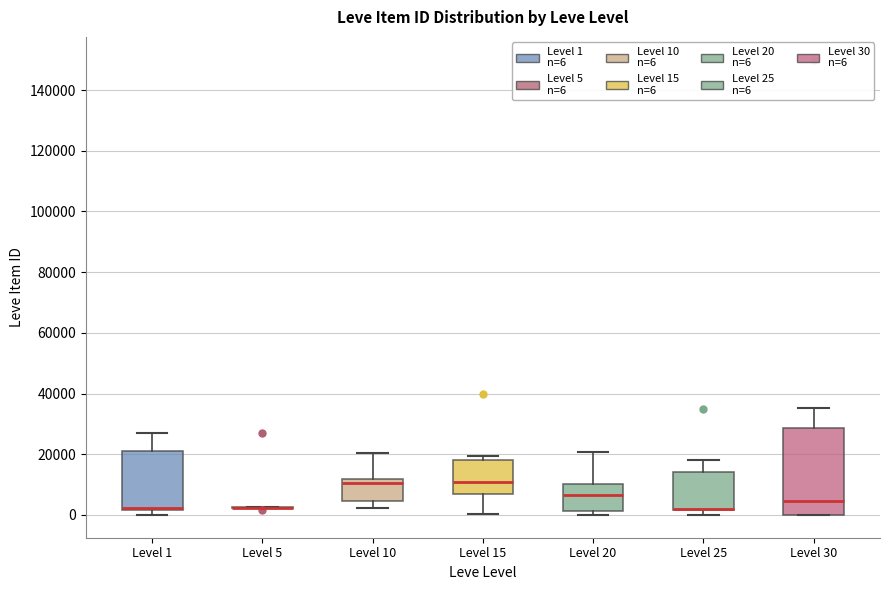

Reading left to right, transcribe this box plot: for each box, give where its median line is, the range the box spans, and where its two whiskers end, as read against the y-axis. The values are not printed on the chart, so give them approximately, as read against the axis.

Level 1: median 2000 (drawn on the box's lower edge), box 2000 to 22000, whiskers 0 to 28000
Level 5: box collapsed to a line at 2000, whiskers 2000 to 2000
Level 10: median 10000, box 4000 to 12000, whiskers 2000 to 20000
Level 15: median 10000, box 6000 to 18000, whiskers 0 to 20000
Level 20: median 6000, box 2000 to 10000, whiskers 0 to 20000
Level 25: median 2000 (drawn on the box's lower edge), box 2000 to 14000, whiskers 0 to 18000
Level 30: median 4000, box 0 to 28000, whiskers 0 to 36000